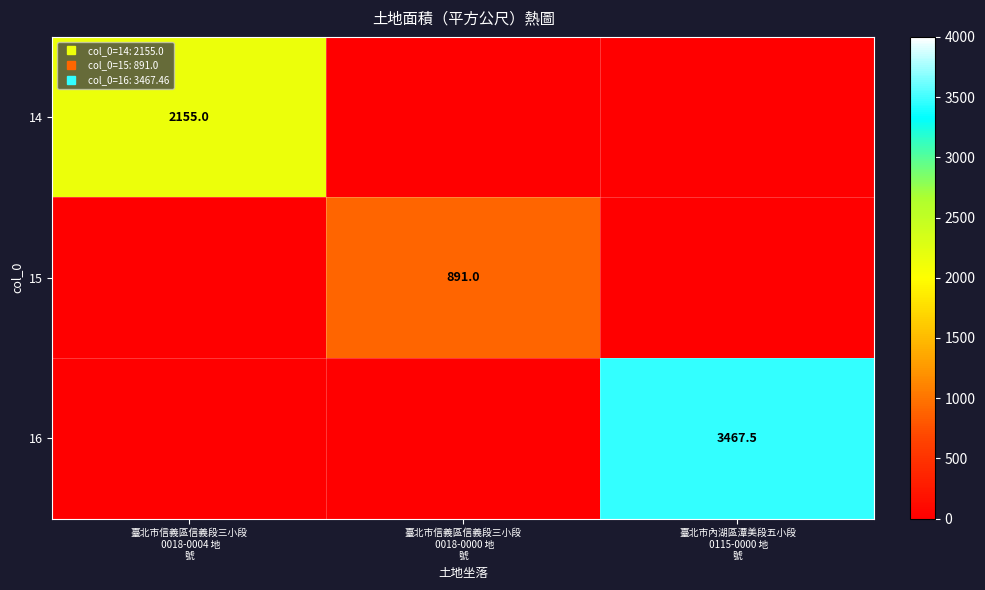

What is the total value across all series at 臺北市內湖區潭美段五小段
 0115-0000 地
號?

3467.5